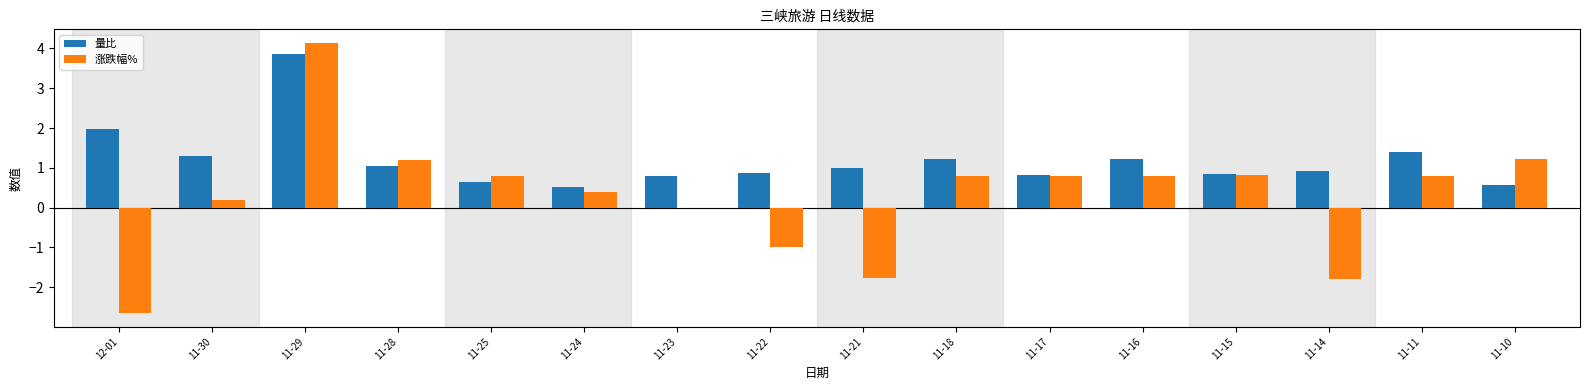

Which series changed the most between 11-24 and 11-21?

涨跌幅%